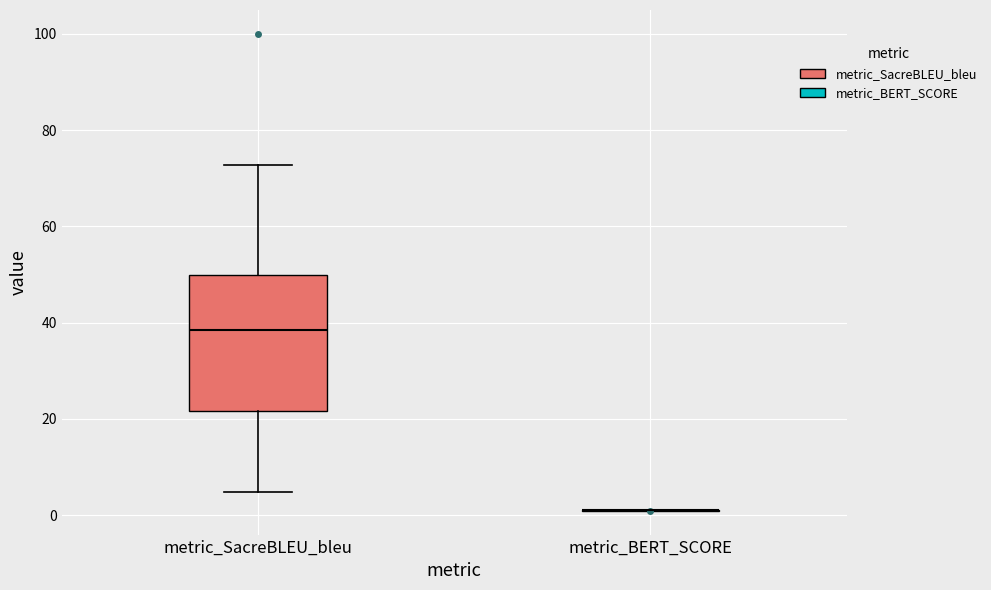

Where does the lower whisker of the box for metric_SacreBLEU_bleu end on the y-axis? The values are not printed on the chart, so give them approximately, as read against the axis.

4